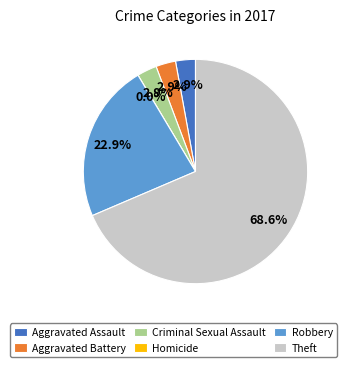

Does Aggravated Assault represent more than half of the total?

No